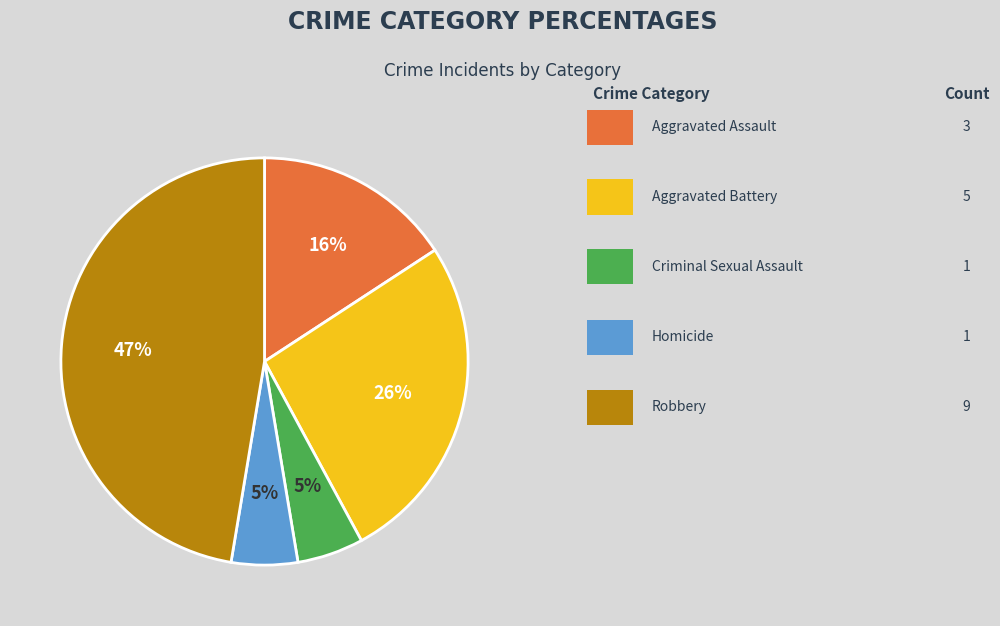

Is there any slice that represents more than half of the pie?

No